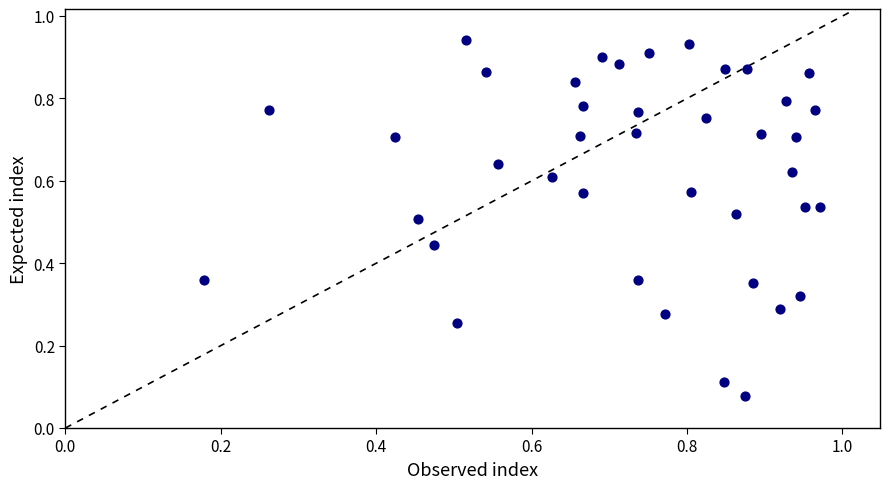

Count the number of points in this scatter plot.

40